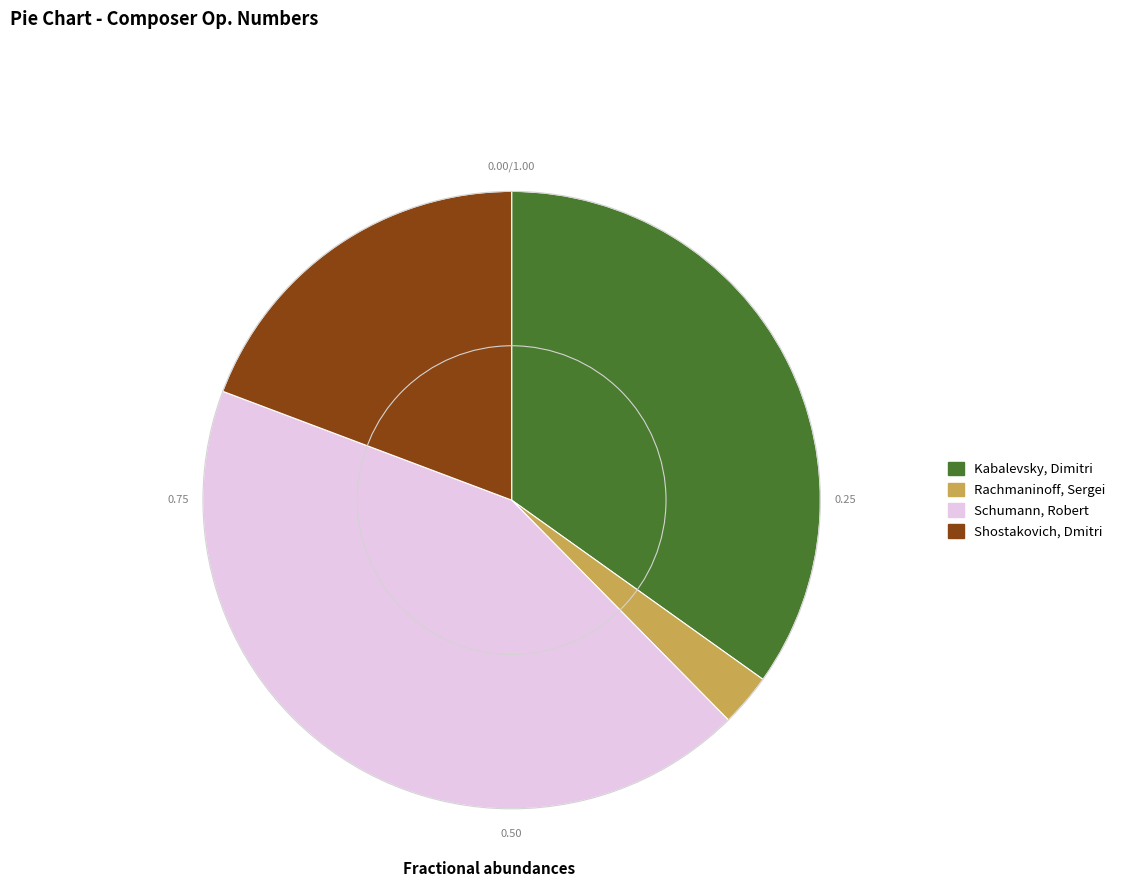

Count the number of slices in the pie.

4